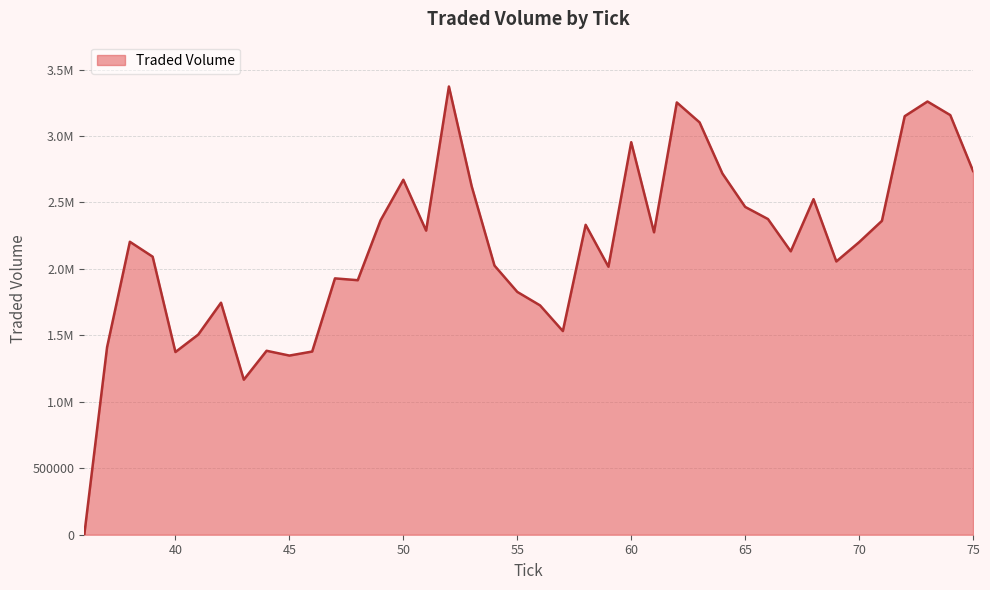

Does the chart display data point markers on the line(s)?

No